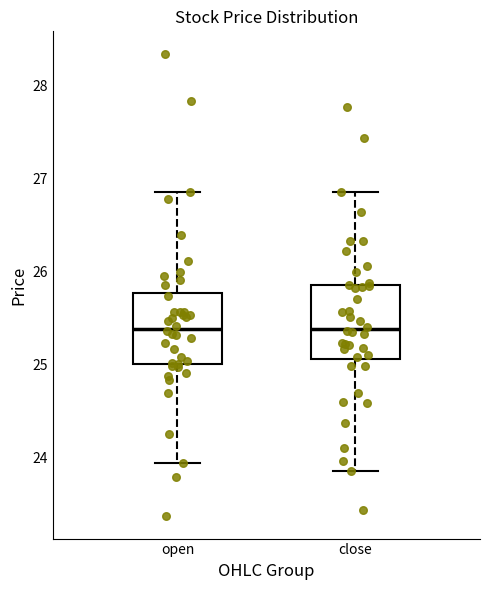

Where does the lower whisker of the box for close end on the y-axis? The values are not printed on the chart, so give them approximately, as read against the axis.

23.9